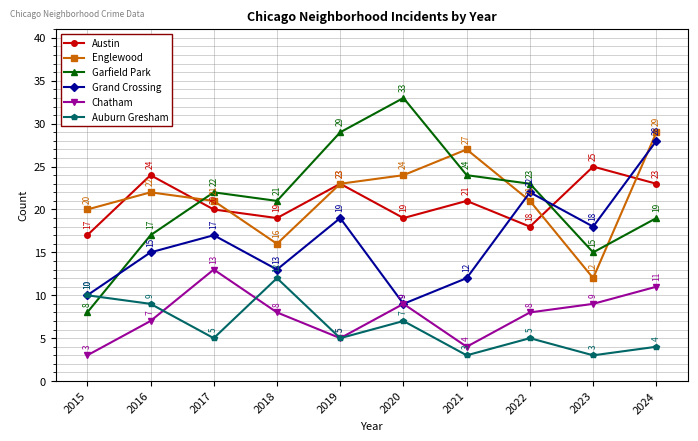

What are all the series names shown in the legend?

Austin, Englewood, Garfield Park, Grand Crossing, Chatham, Auburn Gresham